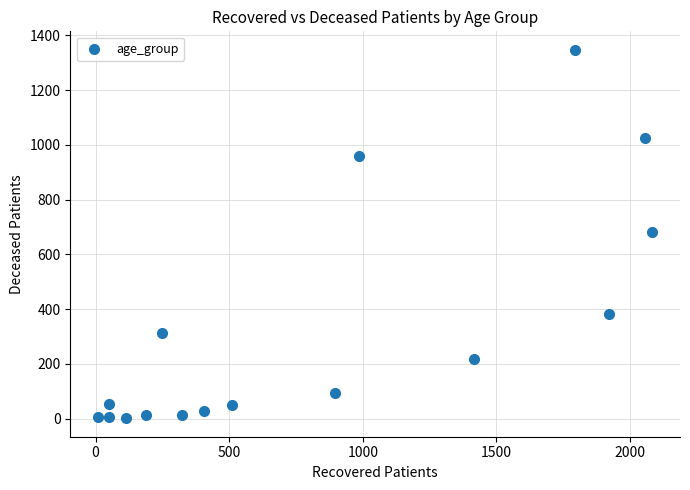

What is the range of X values (max minus min)?

2074